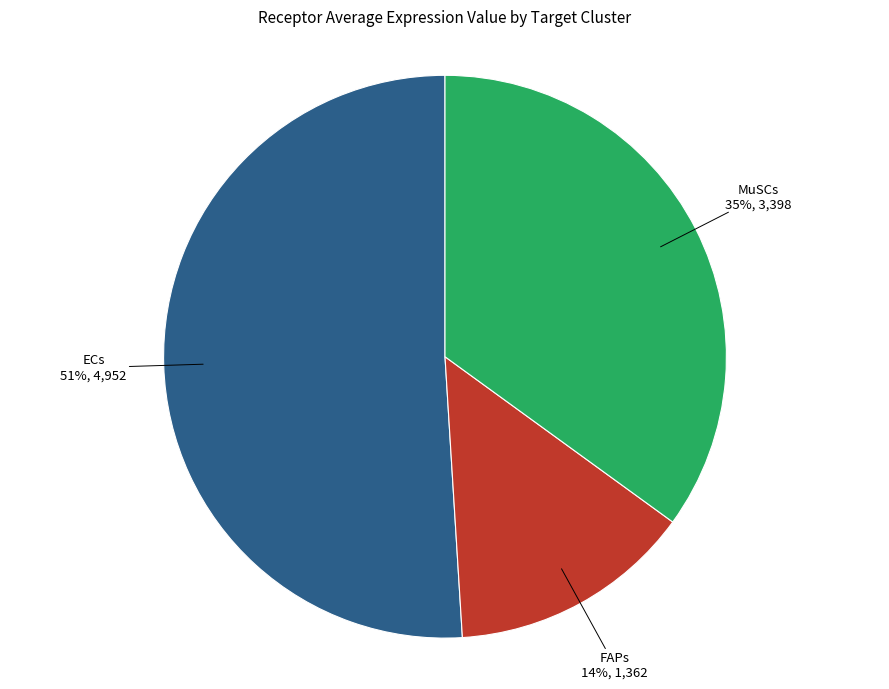

To the nearest percent, what is the difference between the largest and smallest slice percentages?

37%